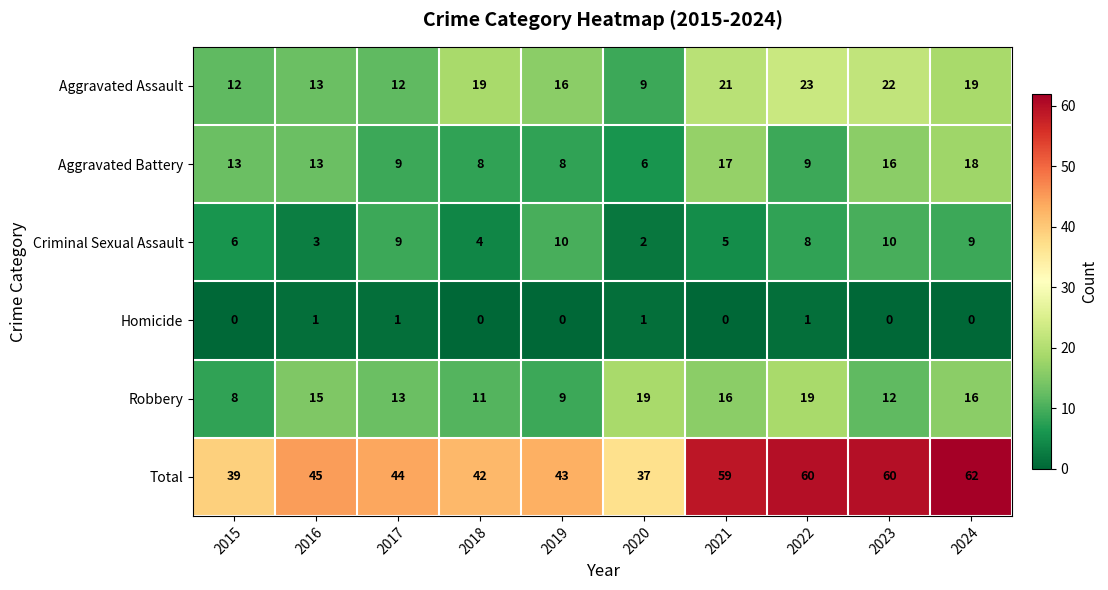

Which series has the widest spread of values?

Total